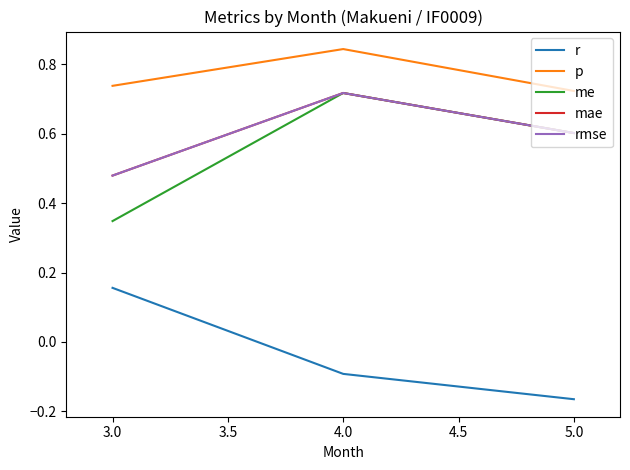

Is this an area chart (filled region under the line)?

No